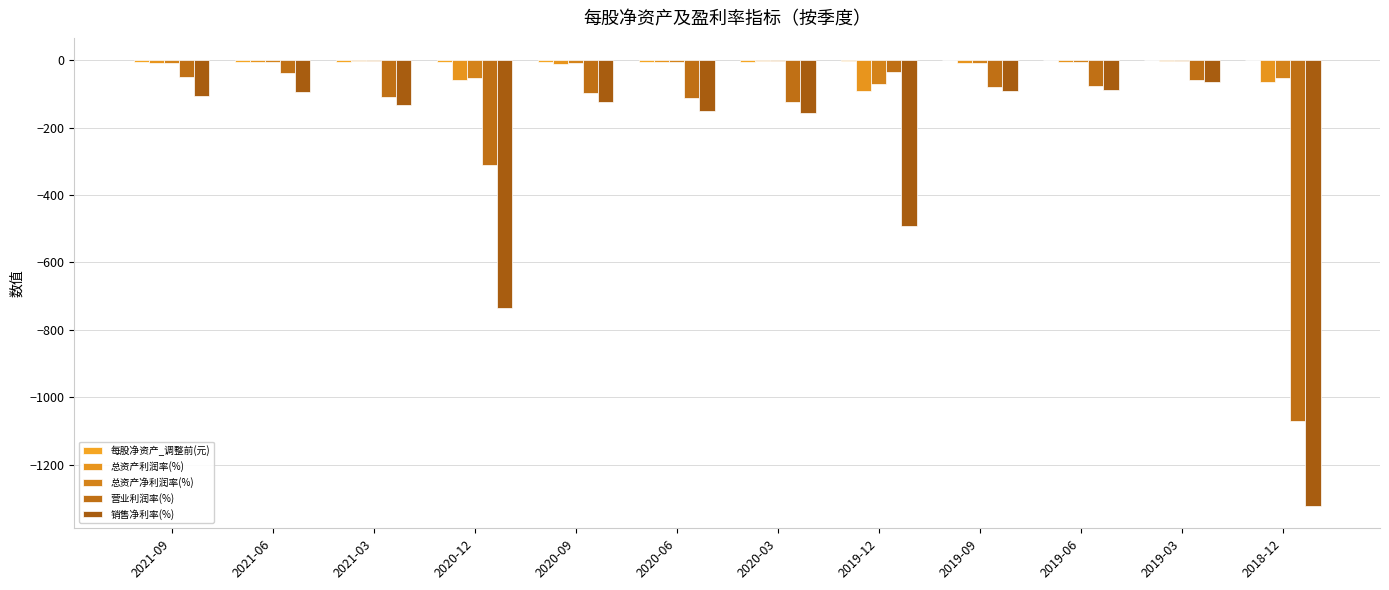

Which series changed the most between 2019-12 and 2018-12?

营业利润率(%)